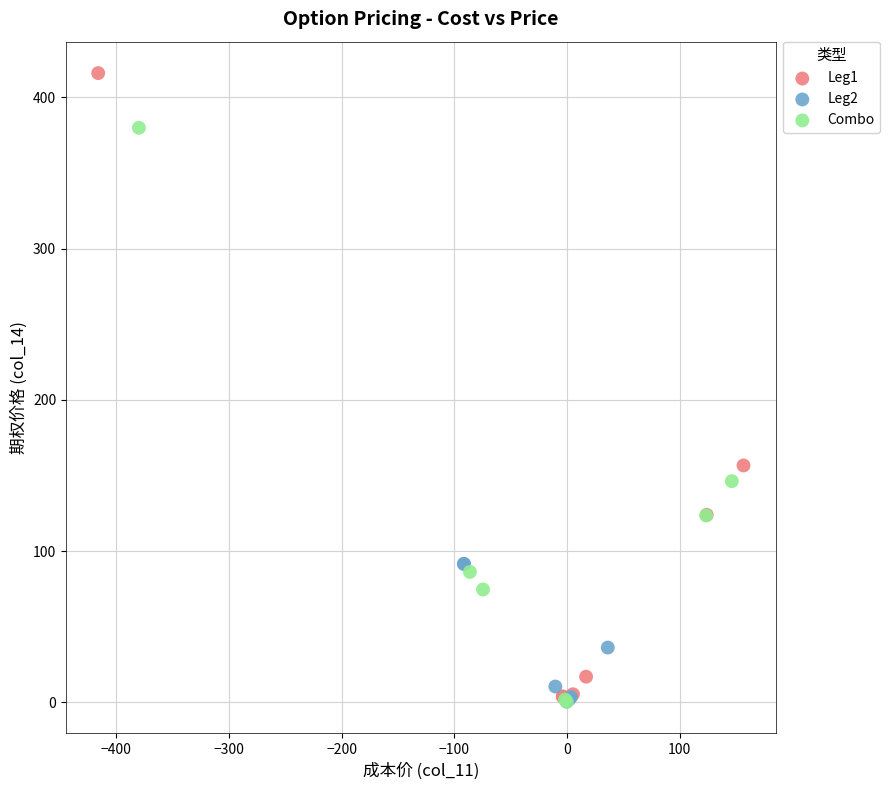

Which series has the widest spread of Y values?

Leg1